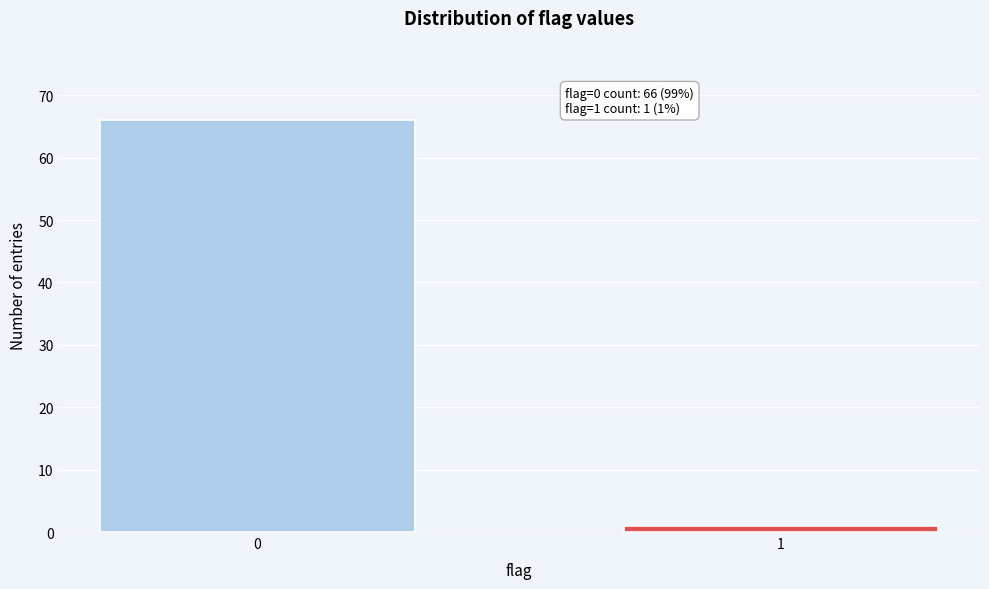

Reading left to right, what are all the values shown in this chart?

0=66	1=1